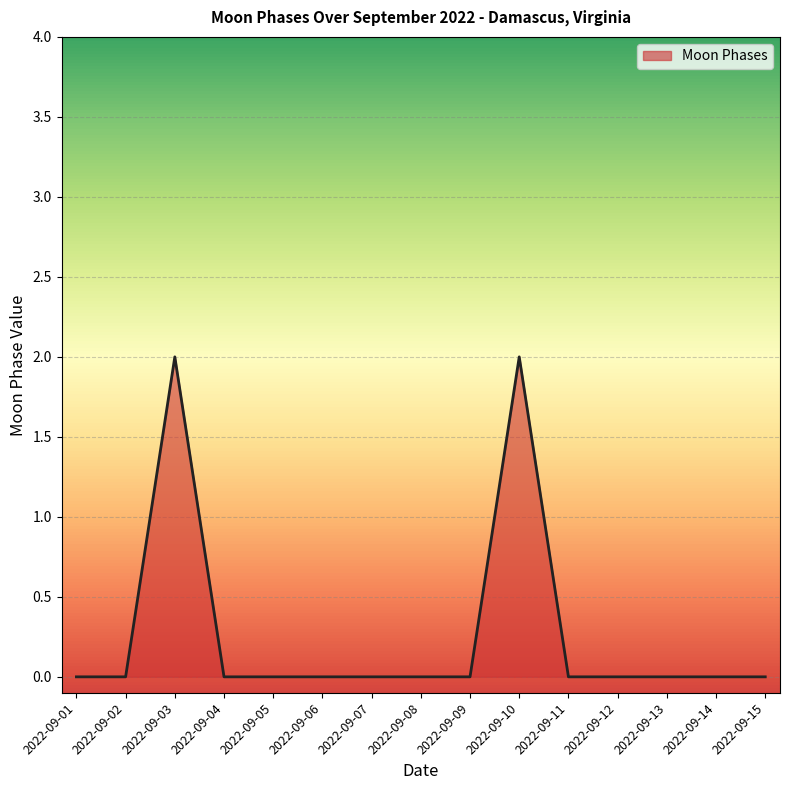

Which has a higher value, 2022-09-10 or 2022-09-07?

2022-09-10